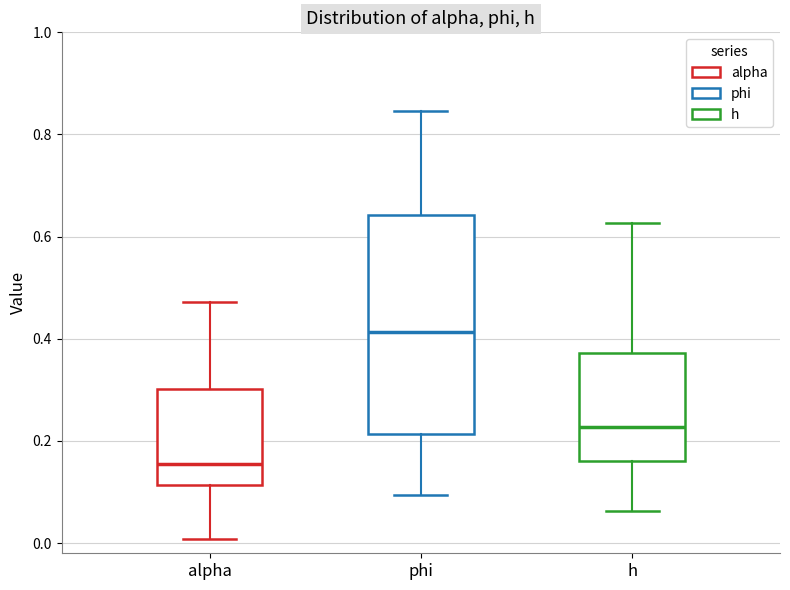

Where does the median line of the box for alpha sit on the y-axis? The values are not printed on the chart, so give them approximately, as read against the axis.

0.16